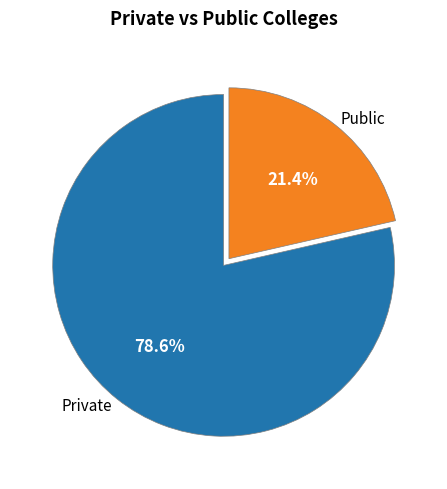

Is there a majority slice in this chart?

Yes